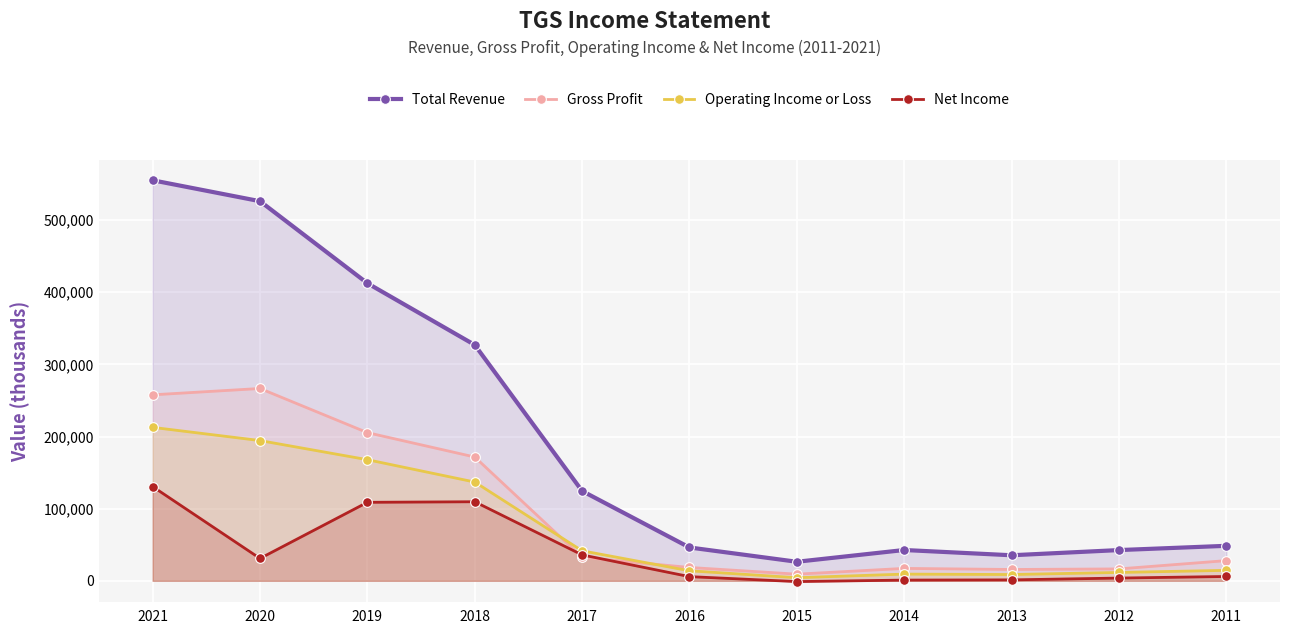

At how many categories does at least one series exceed 119514?

5